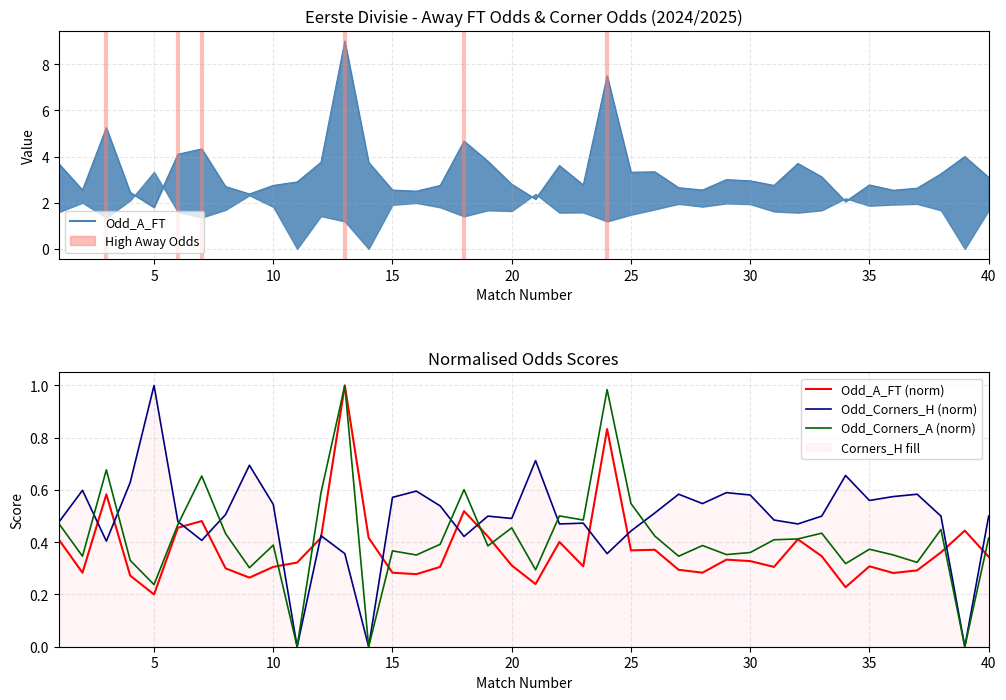

Which series ends up on top after the final intersection of Odd_A_FT (norm) and Odd_Corners_A (norm)?

Odd_Corners_A (norm)